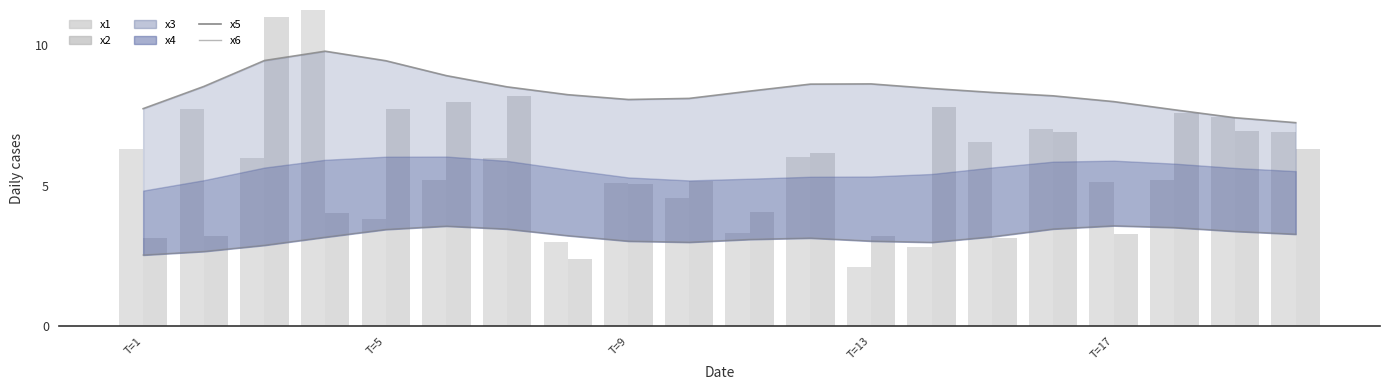

How many values in the x6 series exceed 3?

15